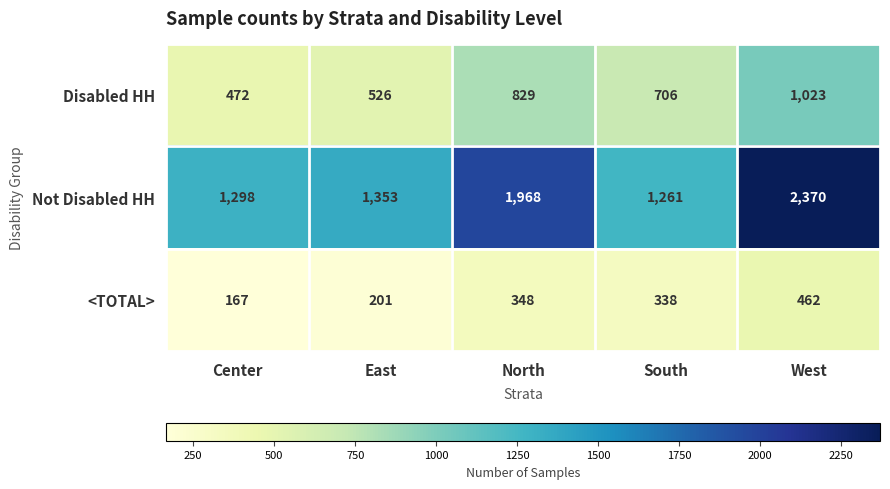

Rank the series at East from highest to lowest value.

Not Disabled HH, Disabled HH, <TOTAL>